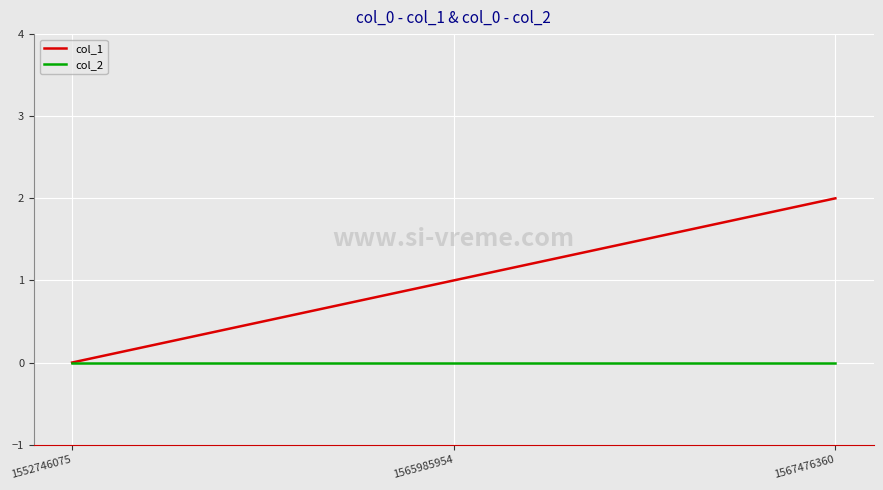

Which series changed the most between 1552746075 and 1567476360?

col_1